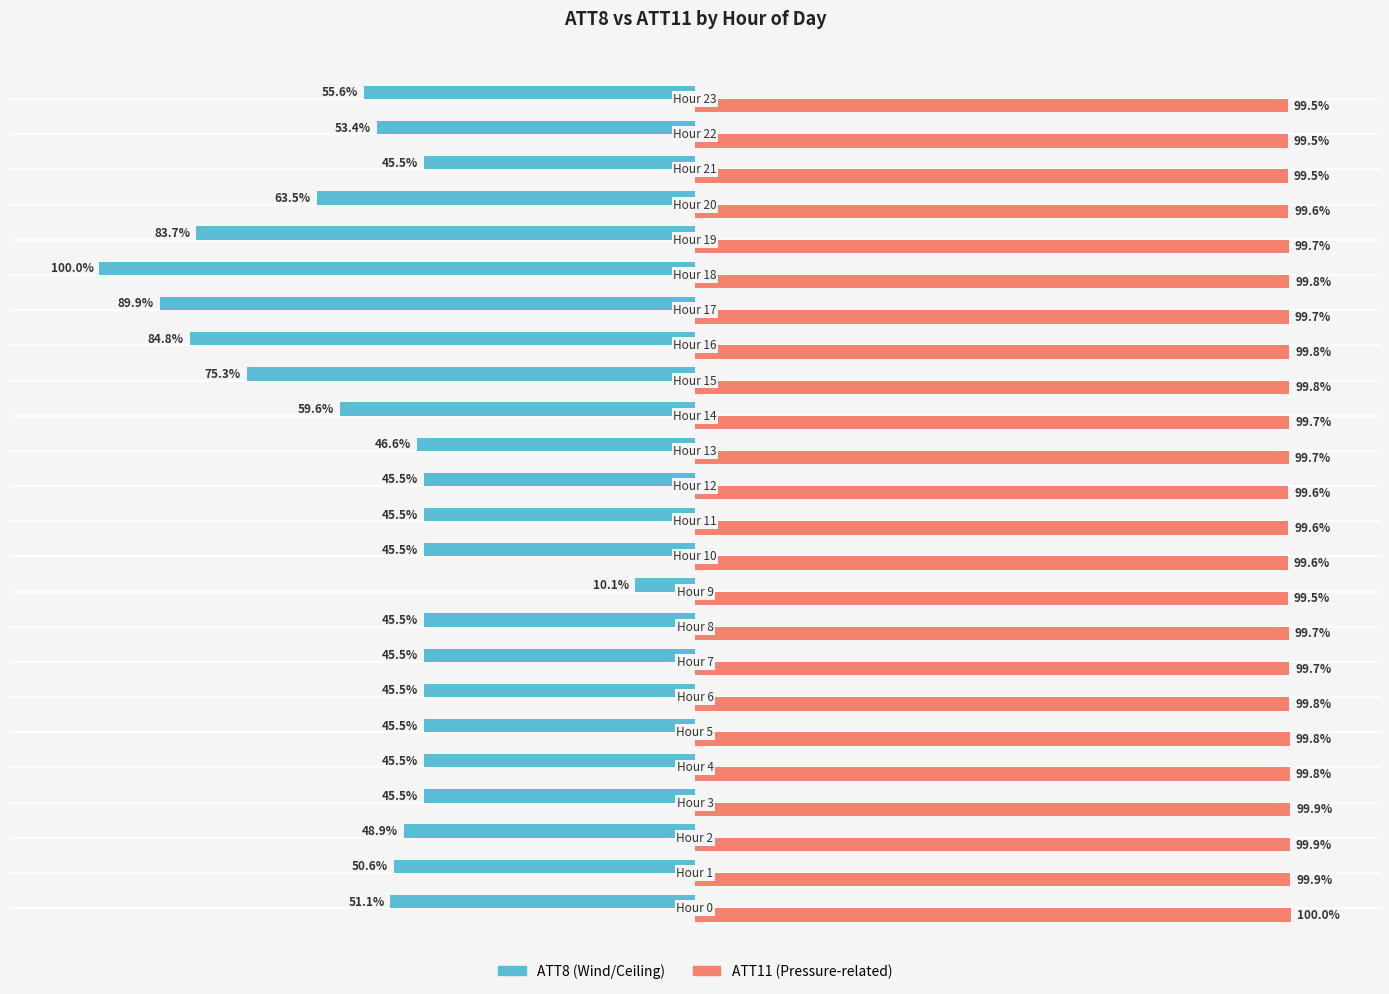

Are the bars grouped side by side (vs. stacked)?

Yes